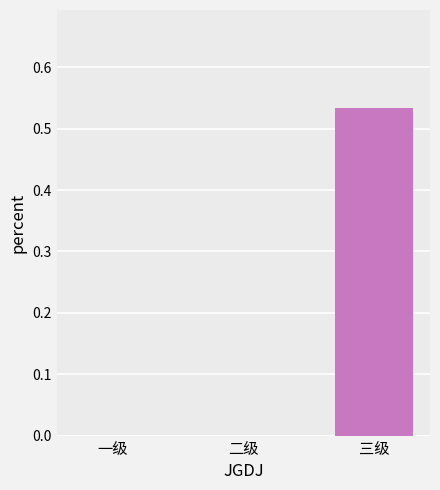

The chart shows a value of 0.0 at 二级. True or false?

True